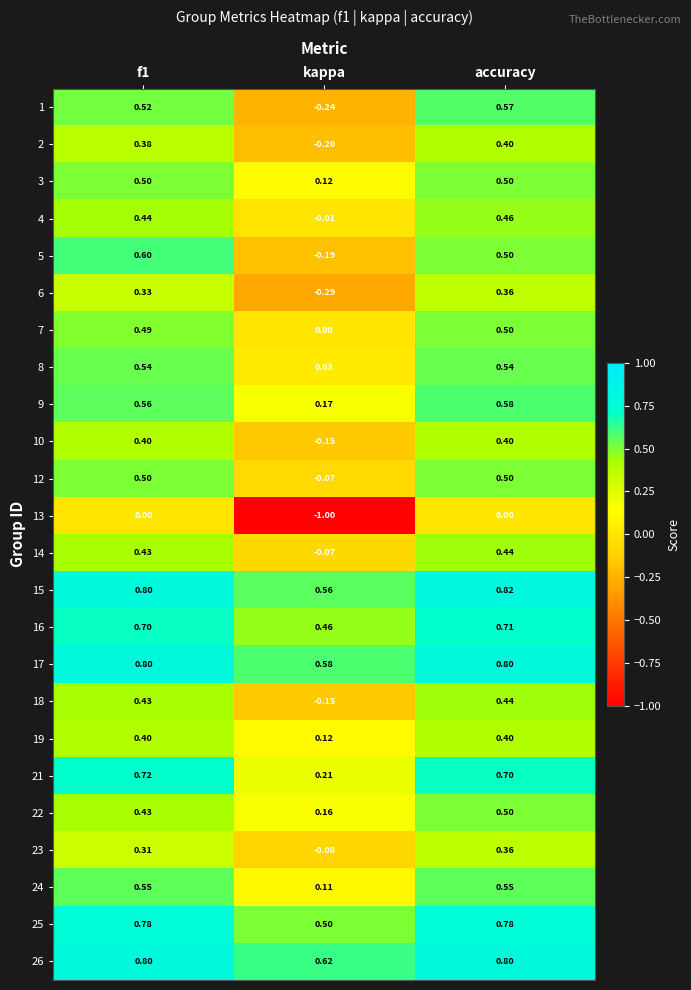

Which series has the largest range (max minus min)?

13